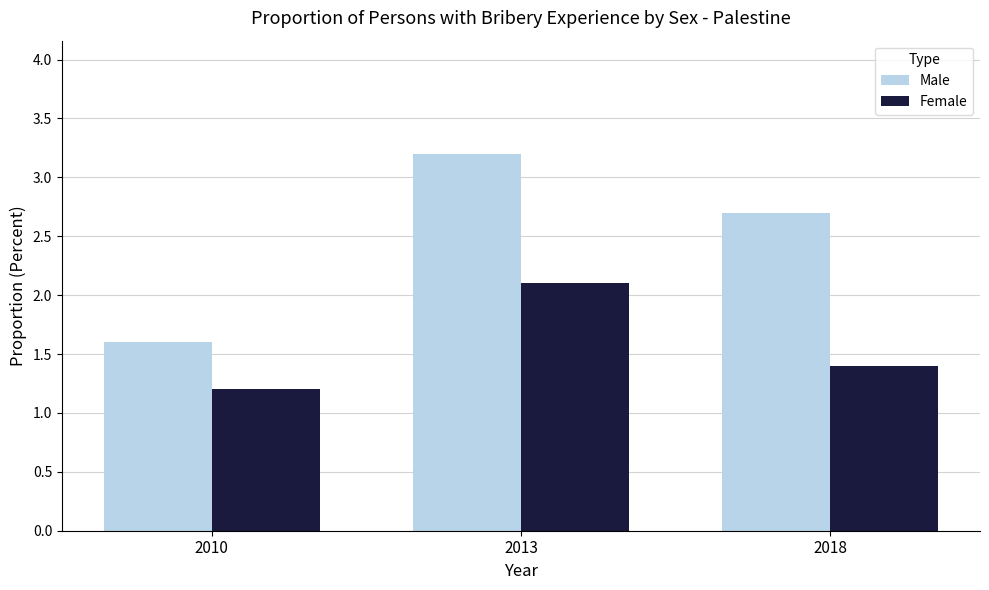

List the labels in order of Female value, largest first.

2013, 2018, 2010